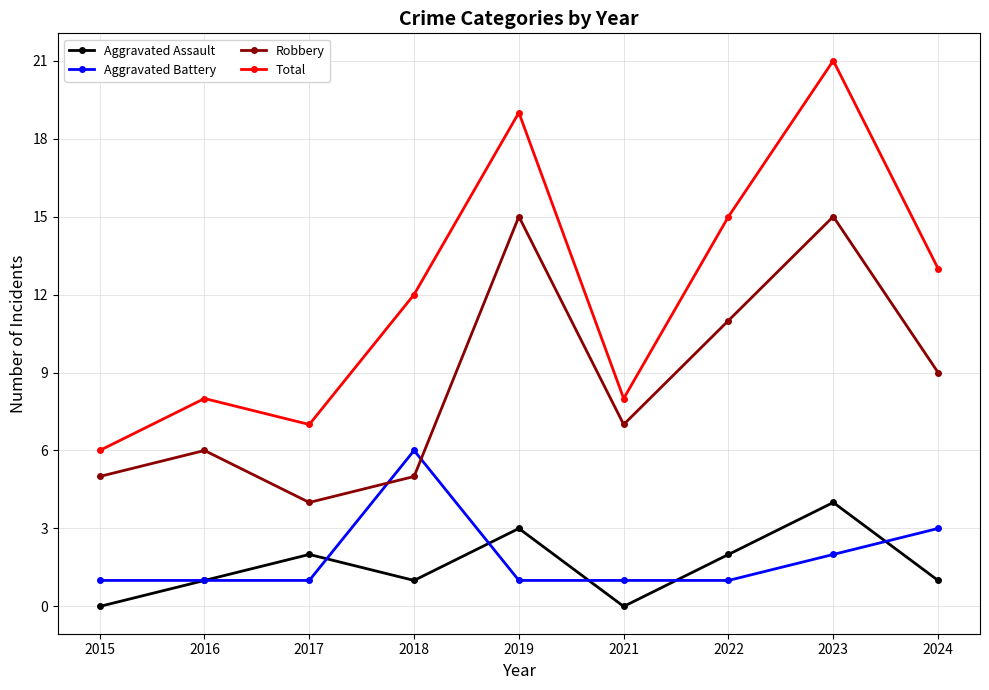

What are all the series names shown in the legend?

Aggravated Assault, Aggravated Battery, Robbery, Total